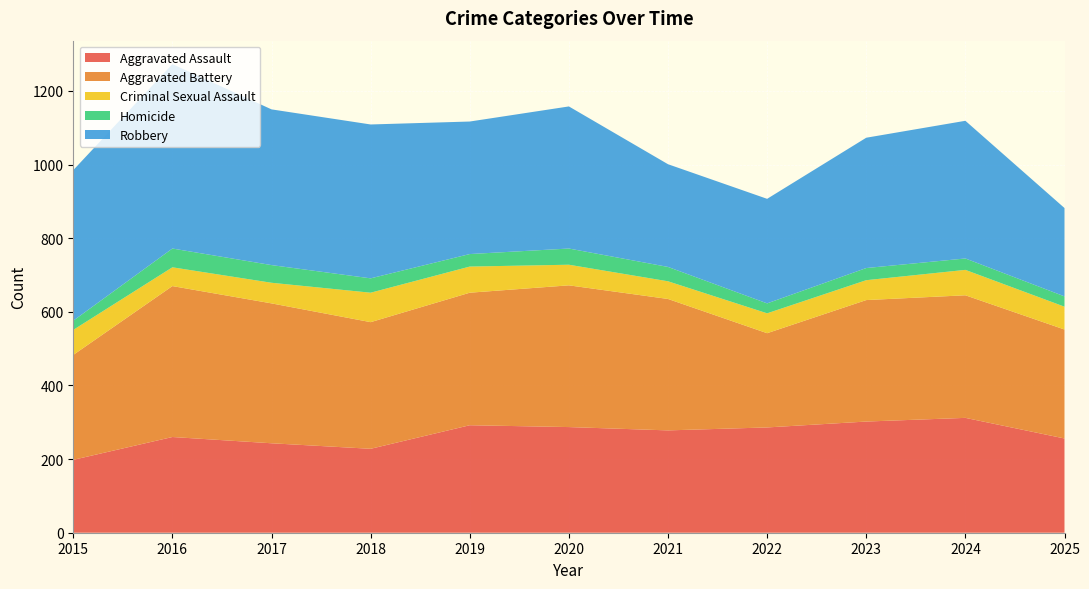

Reading left to right, transcribe all the data shown in this chart.

Aggravated Assault: 2015=198	2016=260	2017=243	2018=228	2019=292	2020=287	2021=278	2022=286	2023=302	2024=312	2025=256
Aggravated Battery: 2015=285	2016=410	2017=380	2018=344	2019=360	2020=385	2021=357	2022=256	2023=330	2024=333	2025=296
Criminal Sexual Assault: 2015=68	2016=51	2017=56	2018=80	2019=71	2020=56	2021=48	2022=54	2023=54	2024=69	2025=62
Homicide: 2015=25	2016=51	2017=48	2018=39	2019=34	2020=44	2021=39	2022=27	2023=33	2024=31	2025=28
Robbery: 2015=409	2016=501	2017=423	2018=418	2019=360	2020=386	2021=279	2022=284	2023=354	2024=374	2025=240